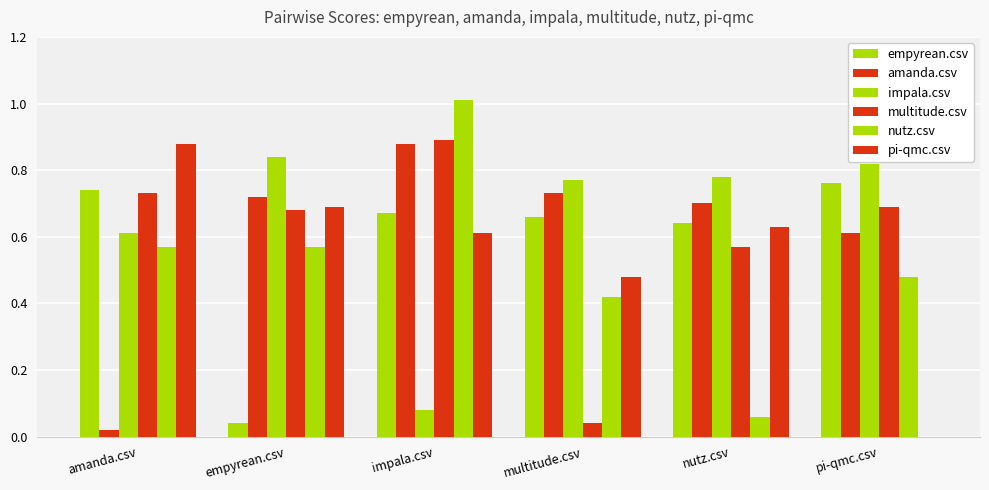

At how many categories does at least one series exceed 0?

6